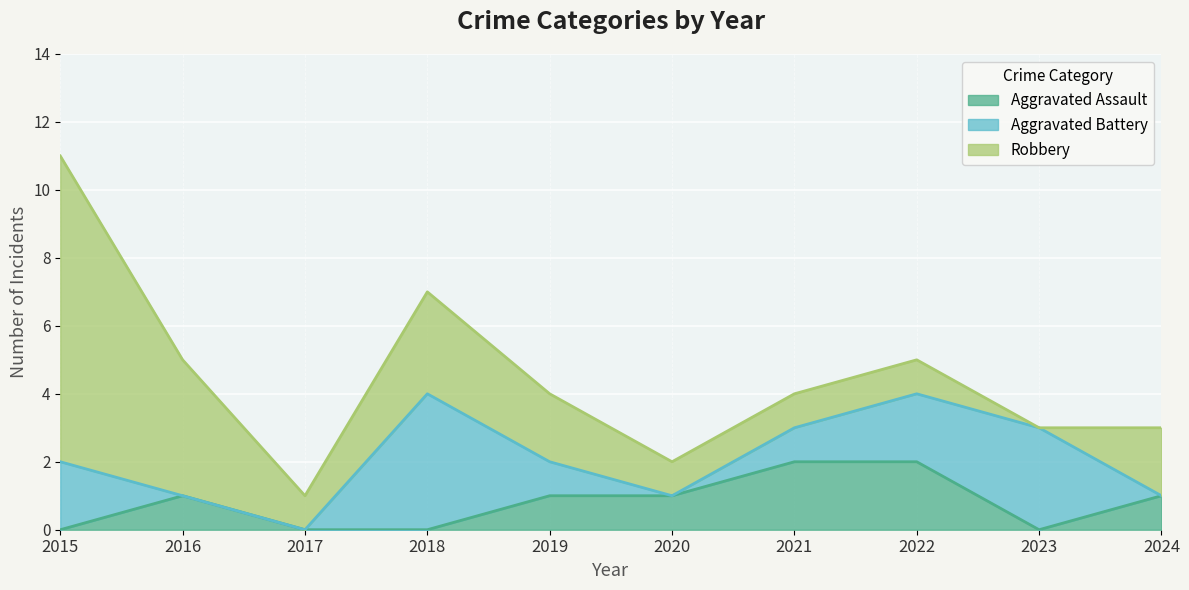

What are all the series names shown in the legend?

Aggravated Assault, Aggravated Battery, Robbery